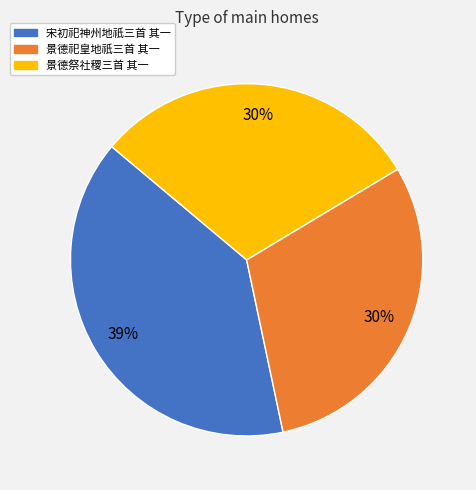

True or false: 景德祭社稷三首 其一 accounts for 45% of the total.

False